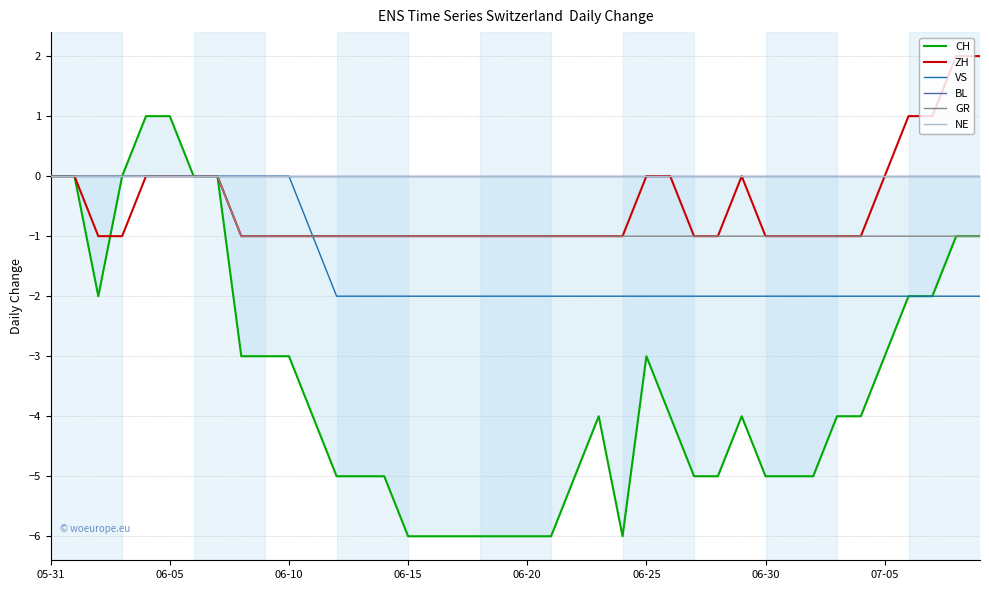

Is the value of VS at 06-30 greater than the value of GR at 06-15?

No